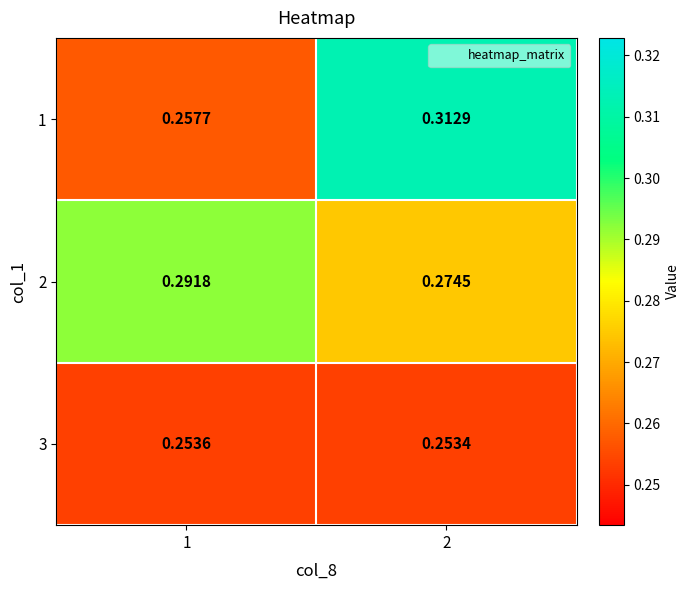

What is the total value across all series at 2?

0.8